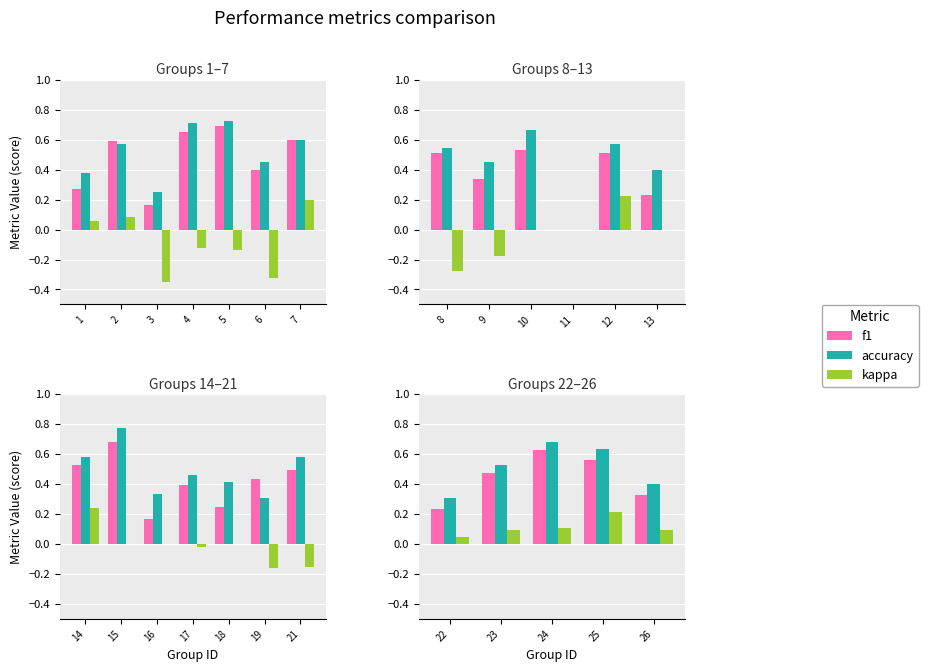

What is the spread (max minus min) of values at 22?

0.3